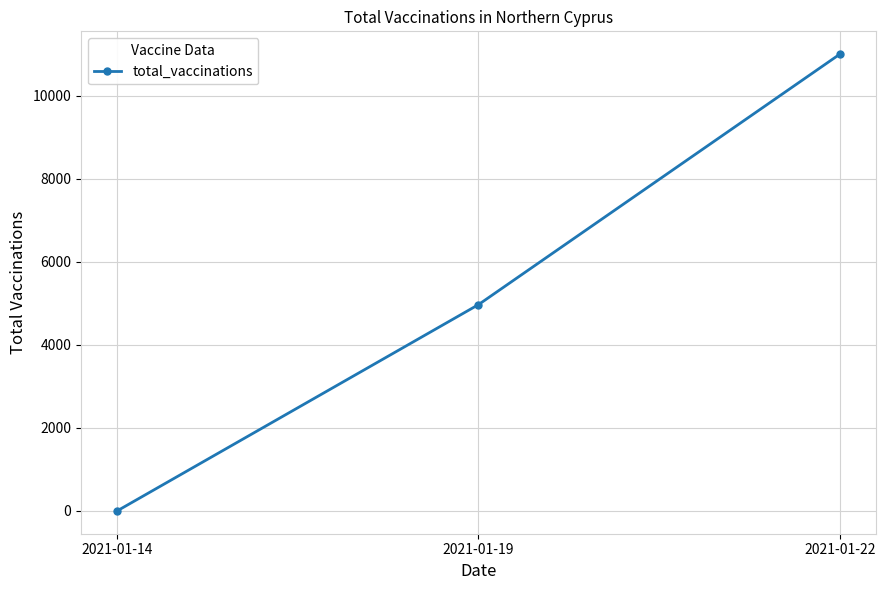

True or false: the data shows 11000 at 2021-01-22.

True